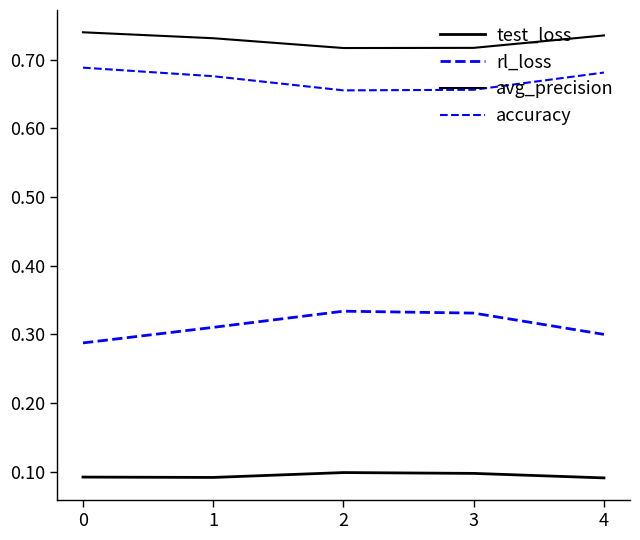

Does the chart have visible grid lines?

No